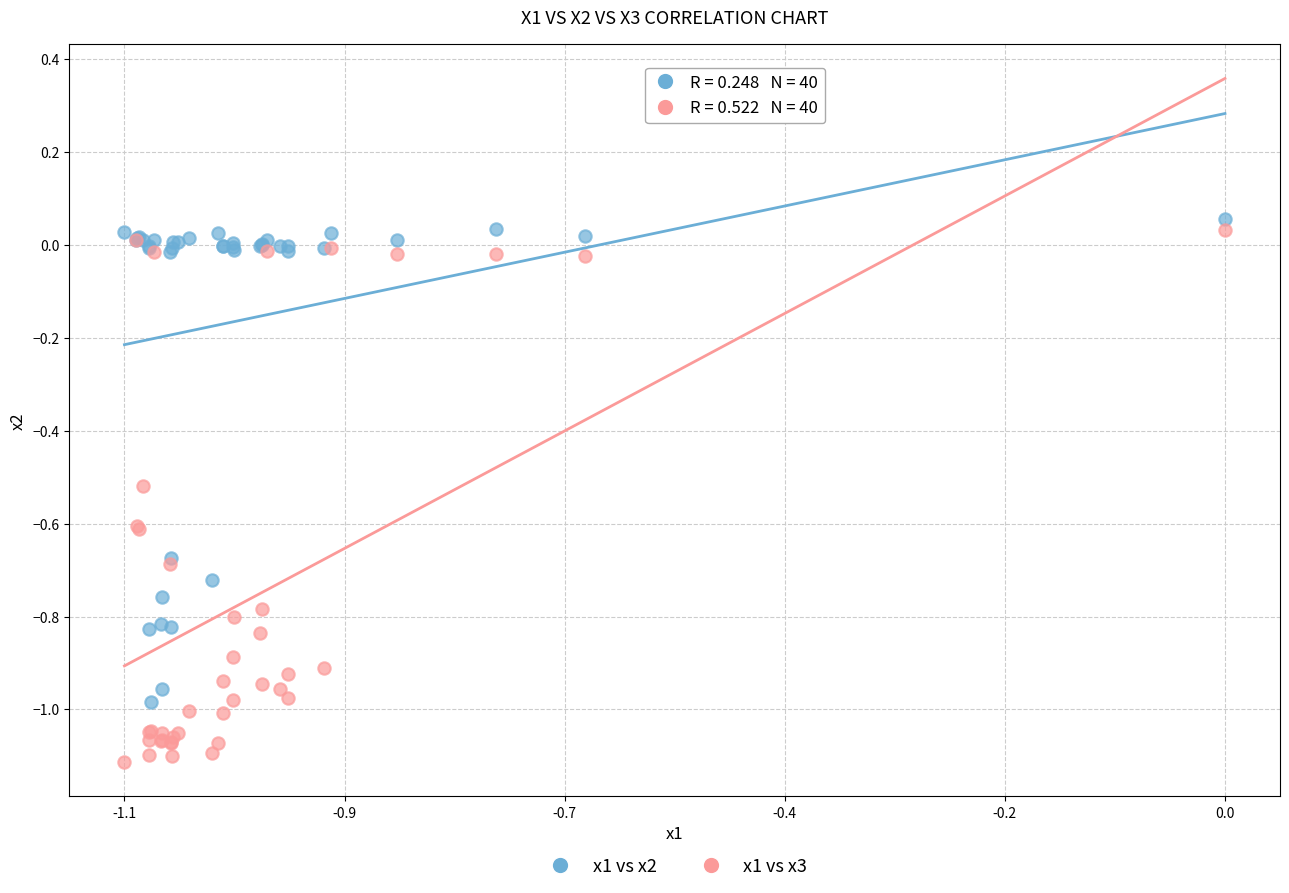

Which series has the largest Y range (max minus min)?

x1 vs x3